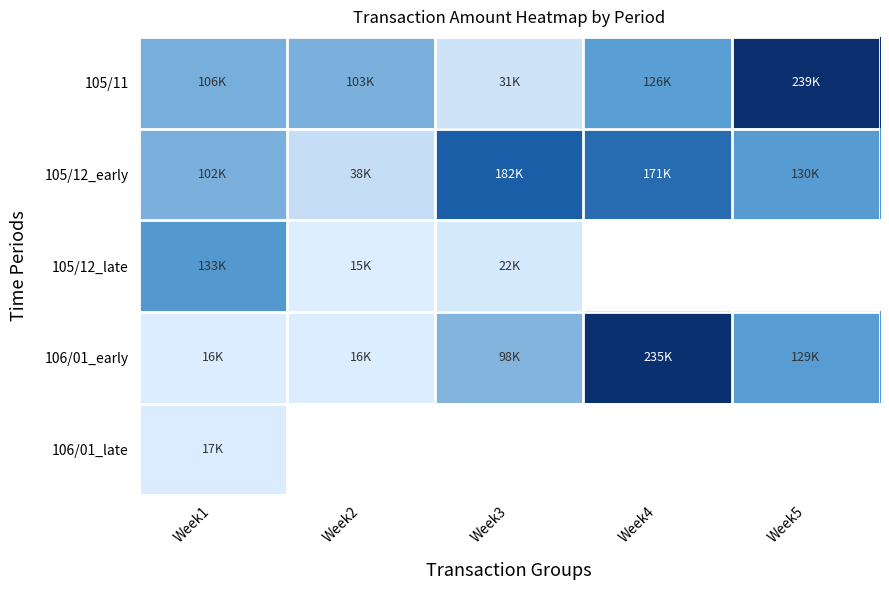

At which label does 105/12_late reach its minimum?

Week2